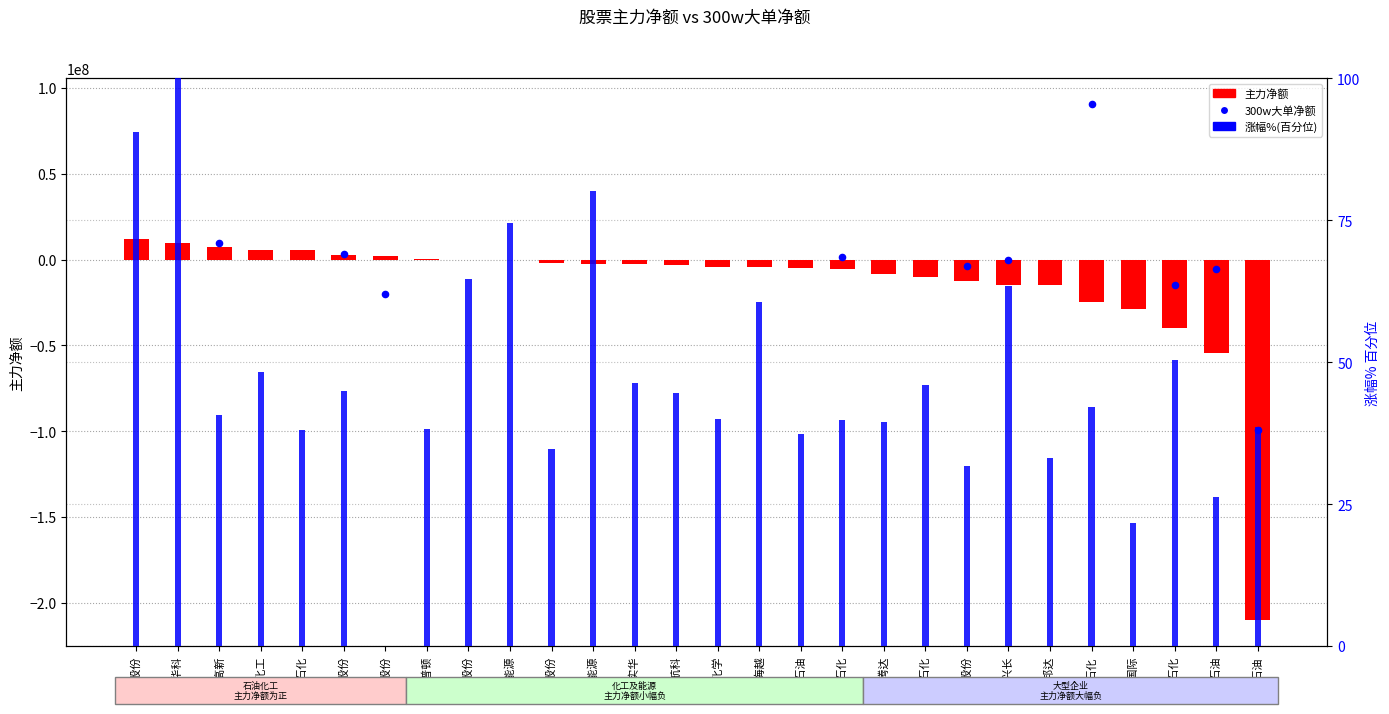

What is the change in value from 齐翔腾达 to 统一股份?

-4173734